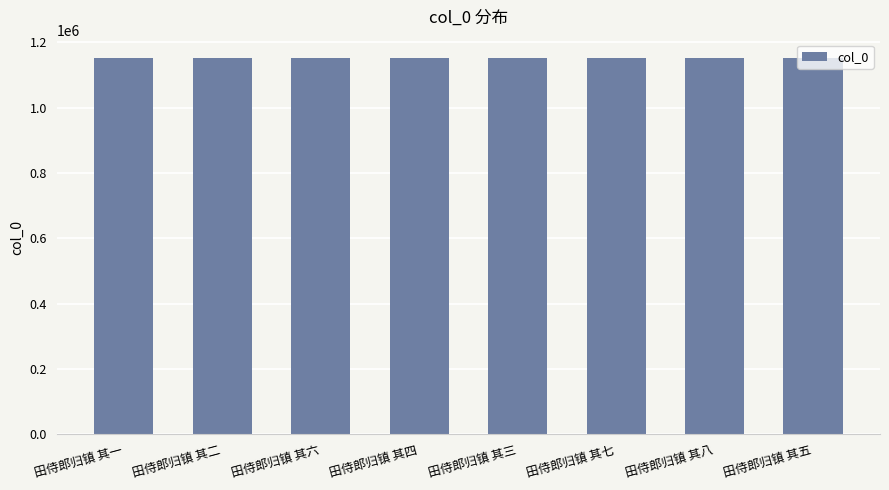

How many distinct data groups are displayed?

1